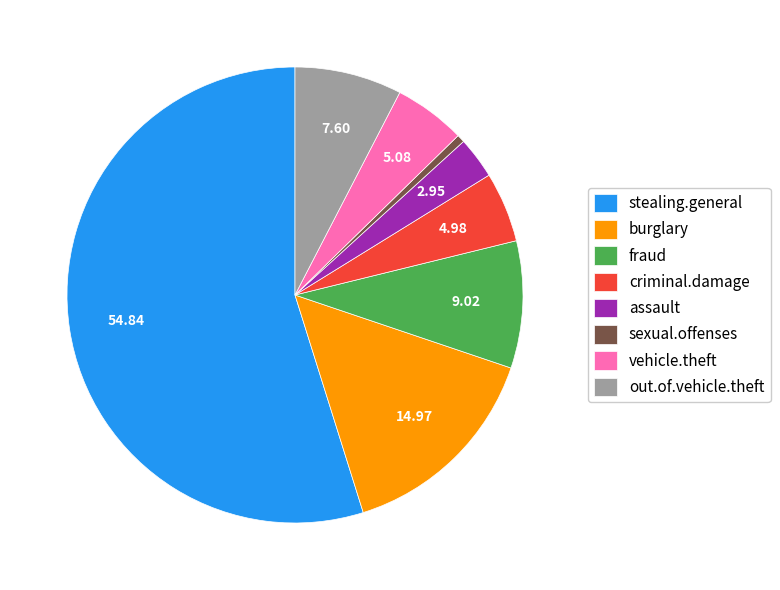

Which slice is the largest?

stealing.general